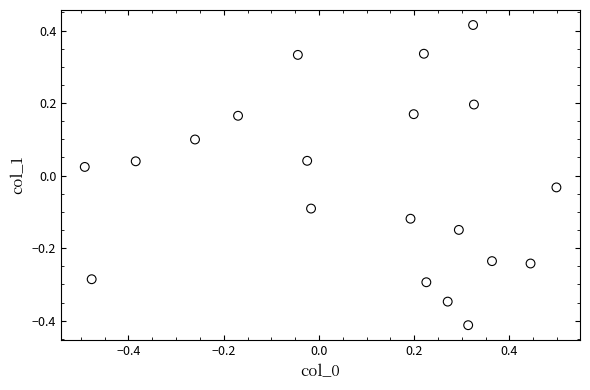

What is the range of X values (max minus min)?

1.0